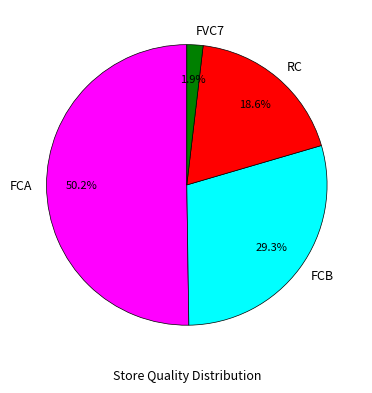

What is the ratio of the value at FCB to the value at FCA?

0.6